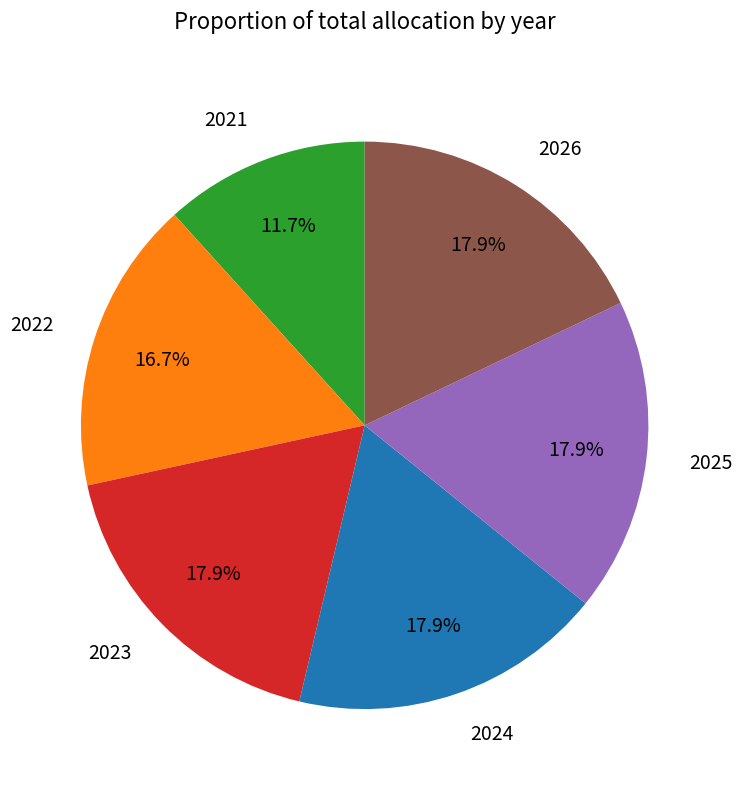

What portion of the pie excludes 2023?

82.1%